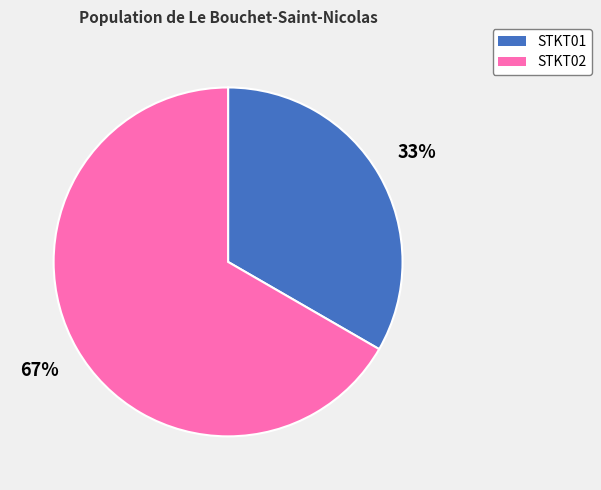

What is the largest slice in the pie chart?

STKT02